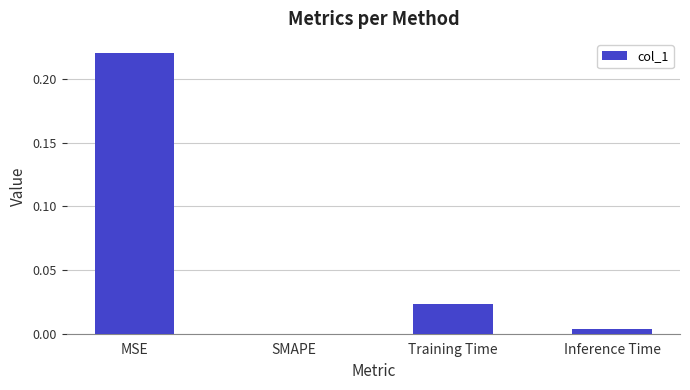

The value at Training Time is 0.0. True or false?

True